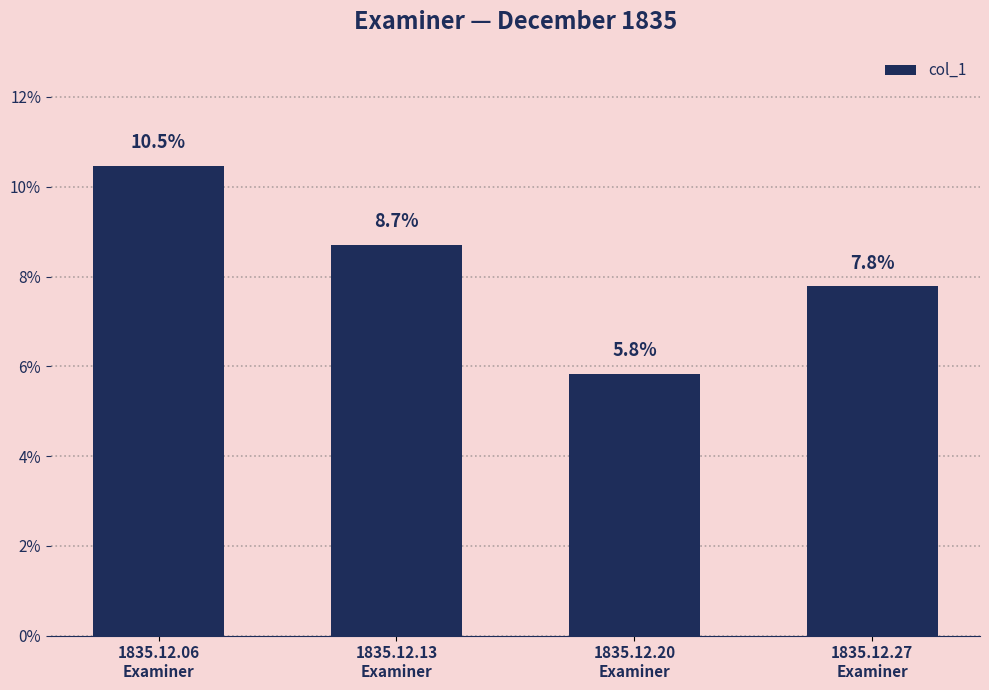

How many categories are shown in the chart?

4